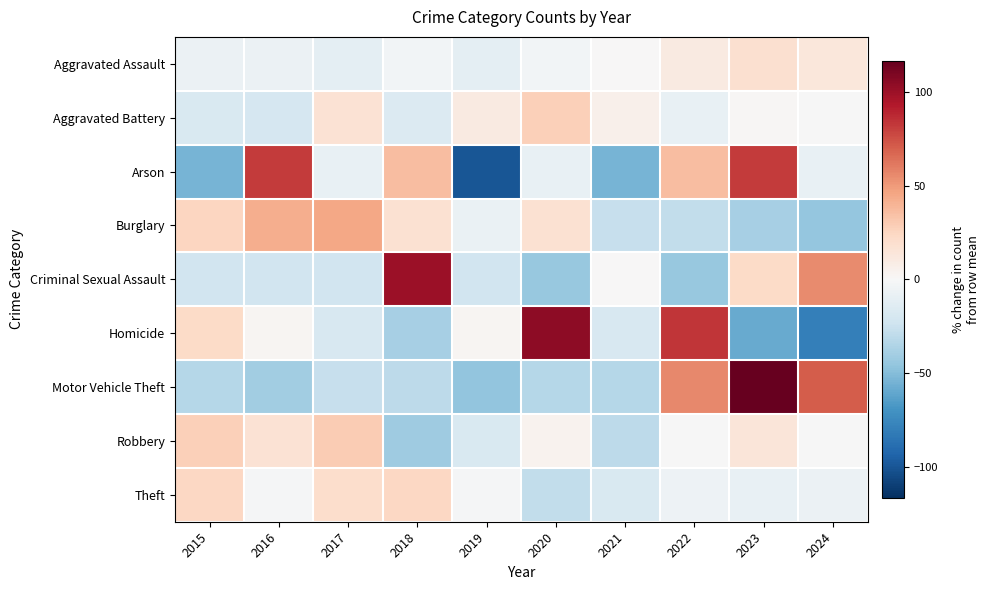

Which series has the widest spread of values?

Homicide